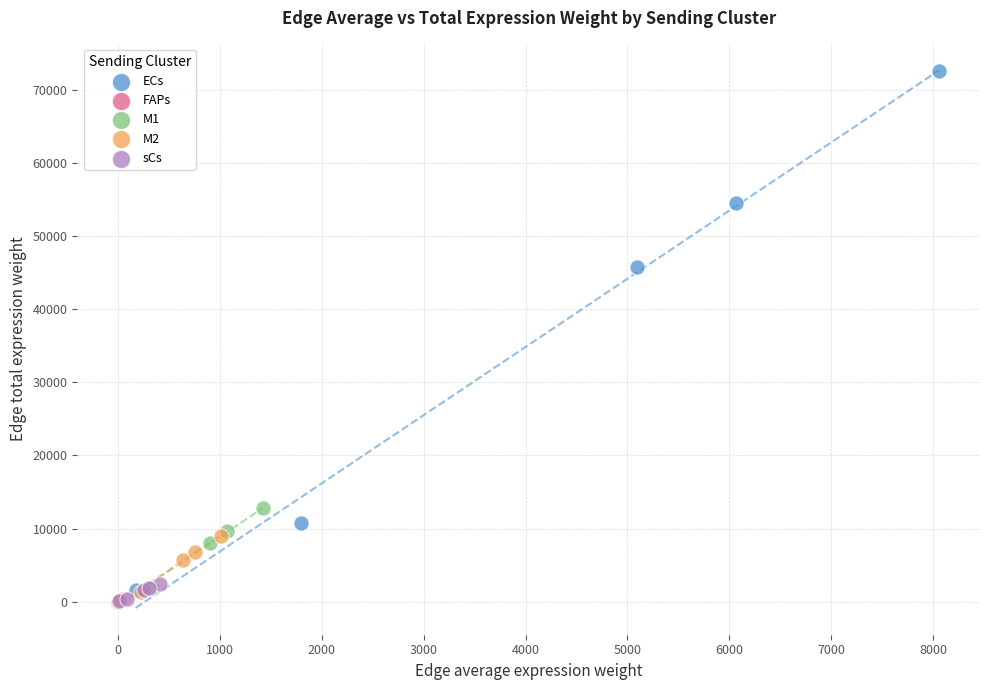

Which series has the widest spread of Y values?

ECs